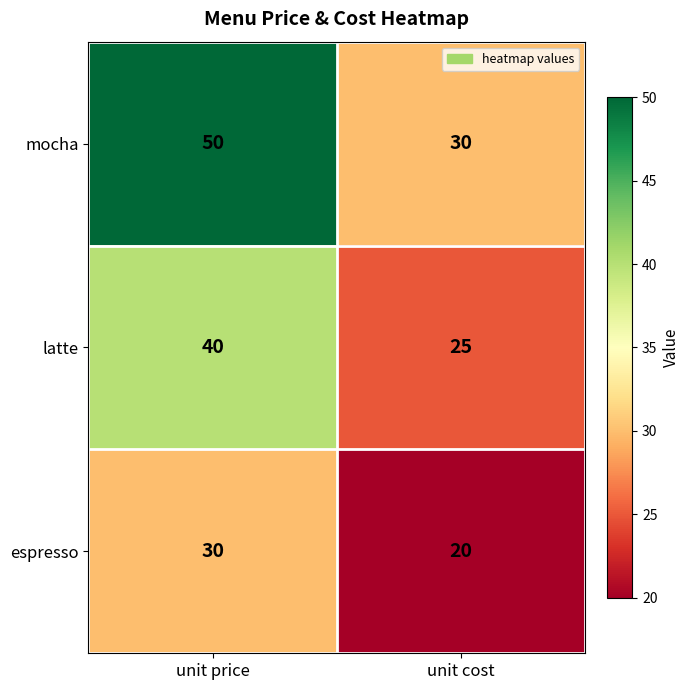

Which series has the largest total across all categories?

mocha